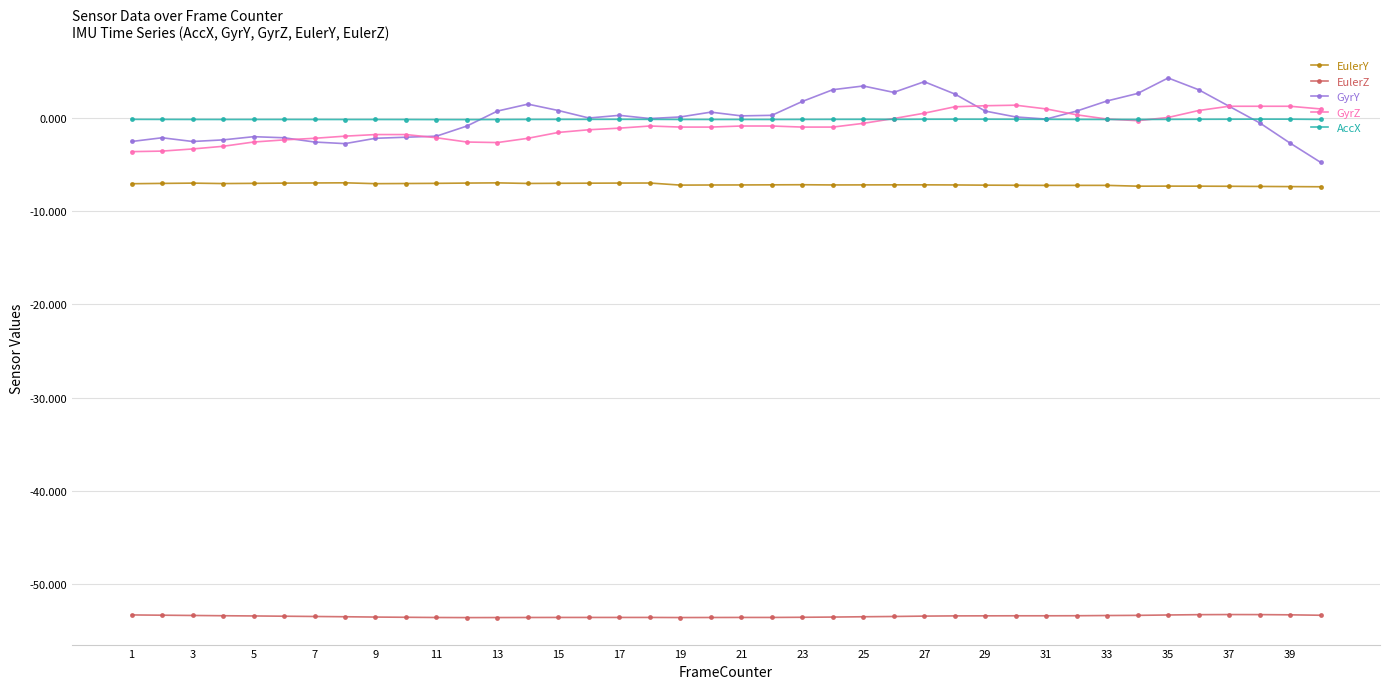

At how many categories does at least one series exceed -18?

40